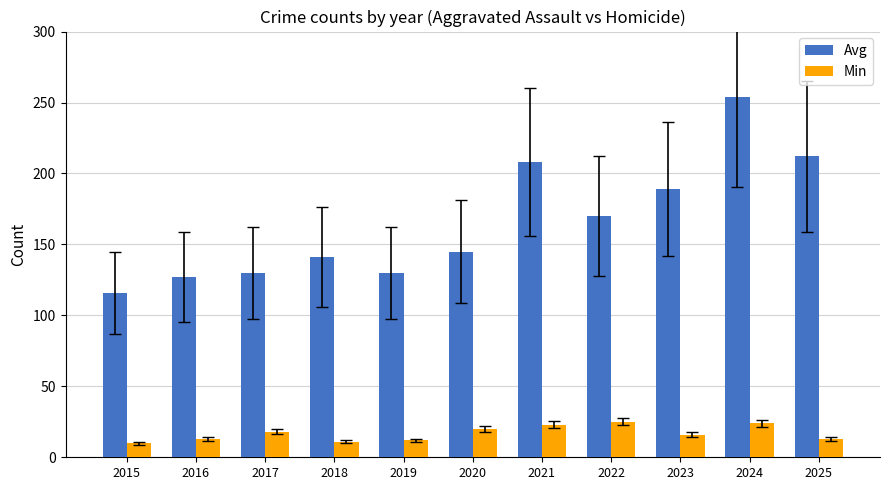

Which category has the lowest value in the Avg series?

2015